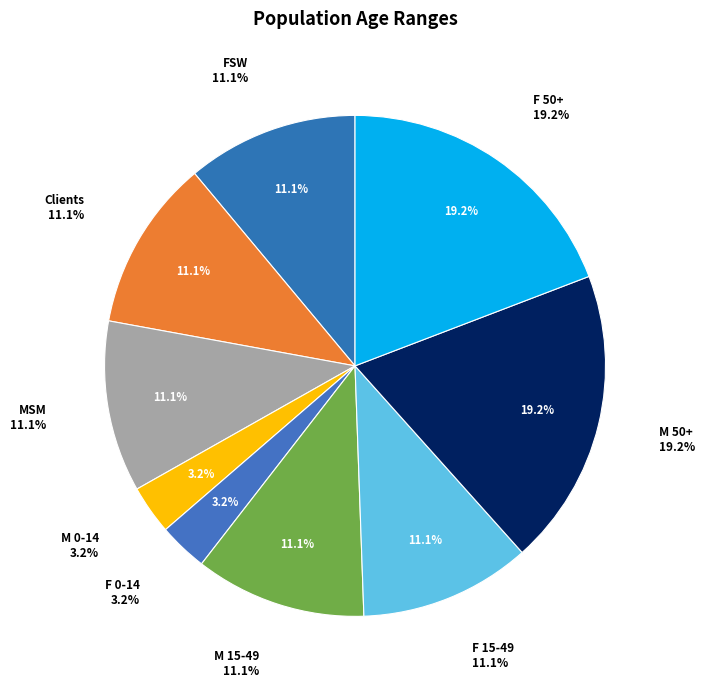

Which category has the smallest portion of the pie?

M 0-14